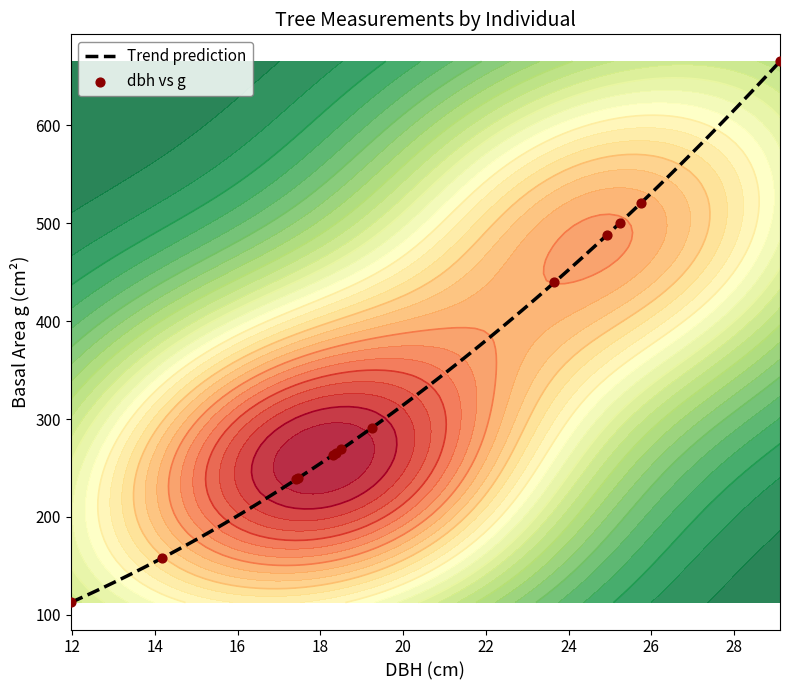

Which series has the largest total across all categories?

g